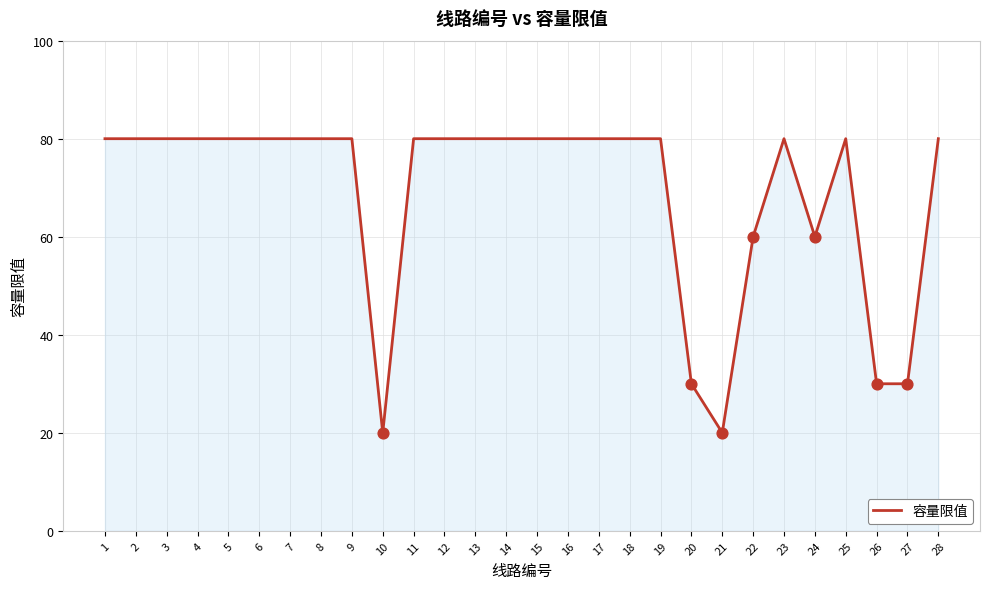

Approximately how many times larger is the value at 14 compared to 21?

4.0